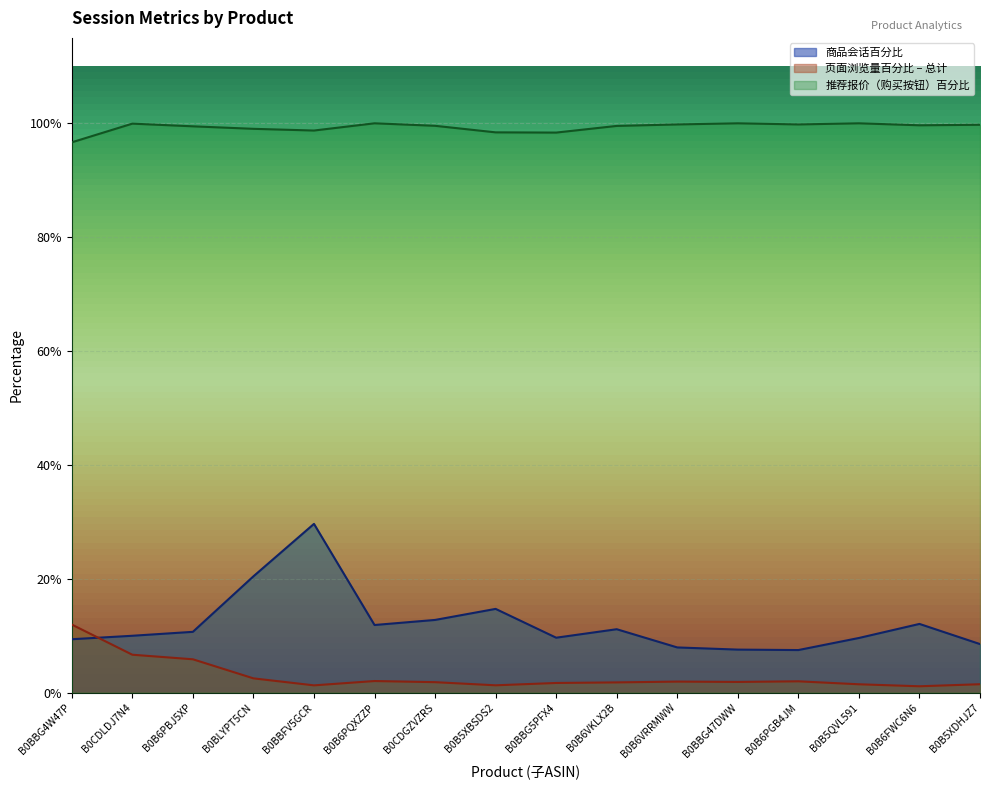

What is the difference between the second highest and second lowest values in the 商品会话百分比 series?

0.1